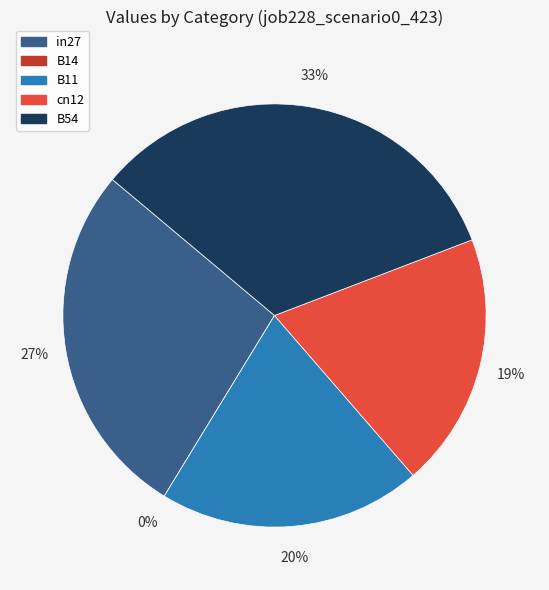

What is the smallest slice in the pie chart?

B14